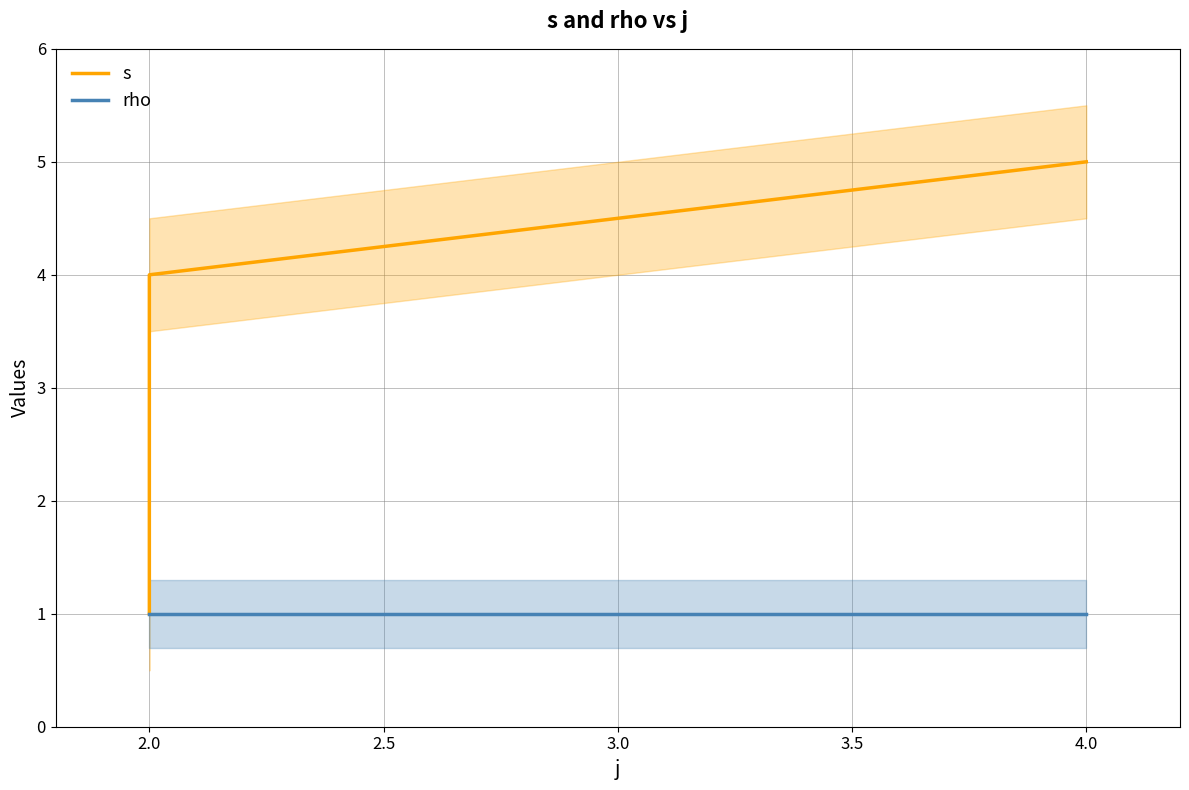

True or false: rho has a value of 1 at 4.0.

True